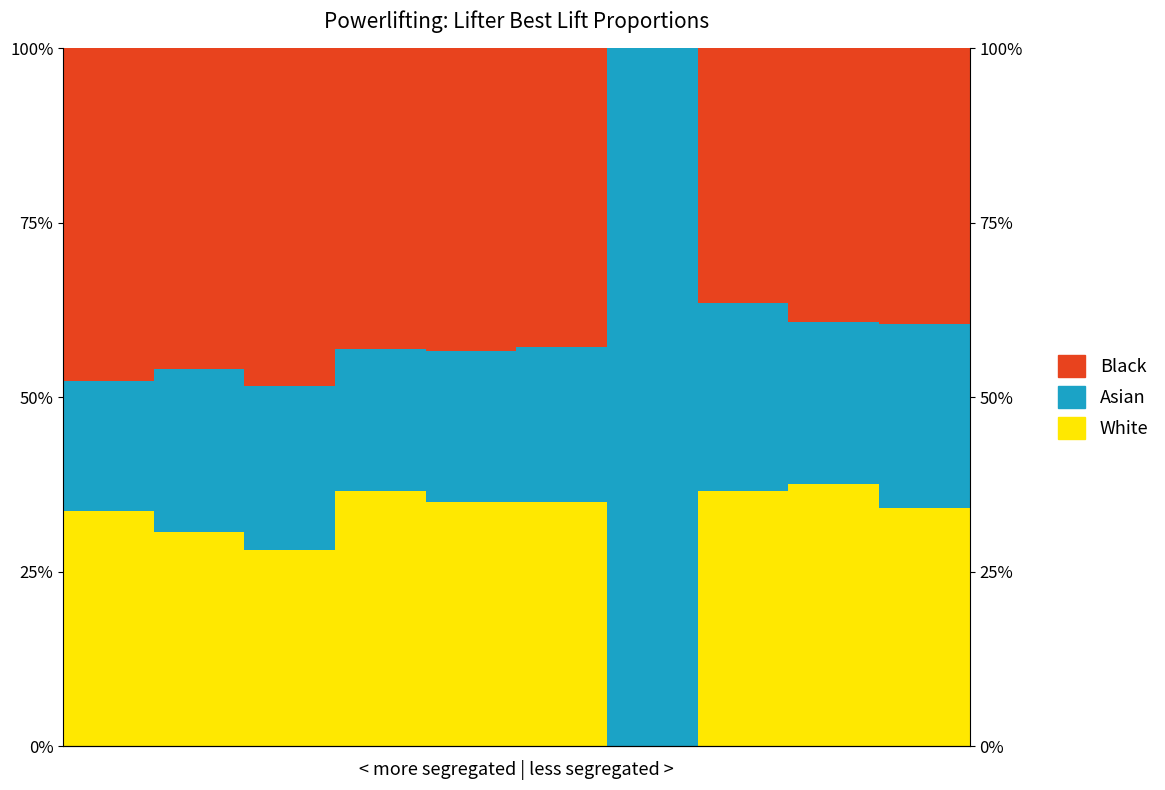

The value of White at 5 is 35.0. True or false?

True